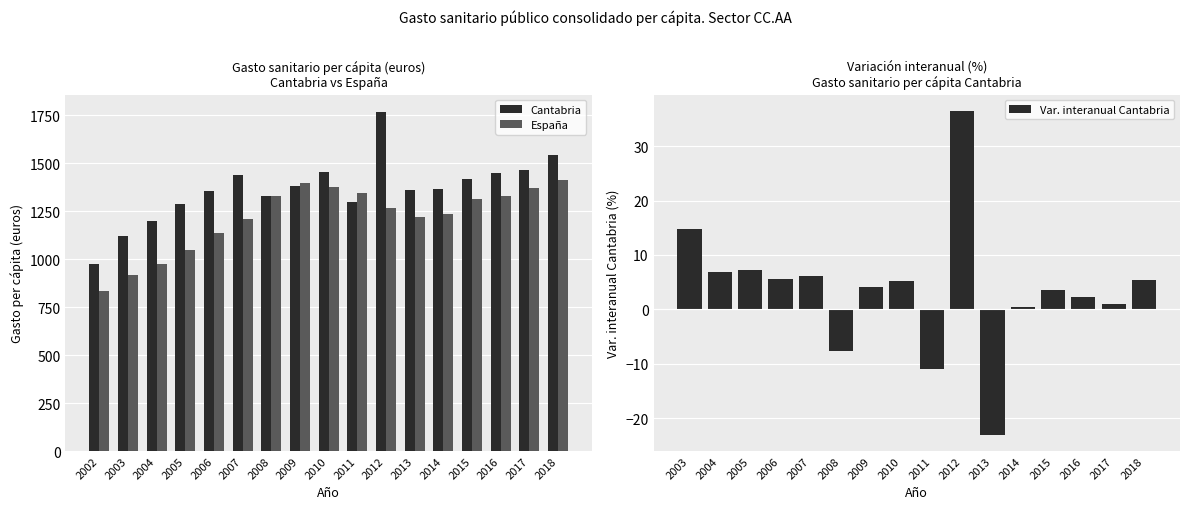

Where does the Cantabria series first go above 1368?

2007